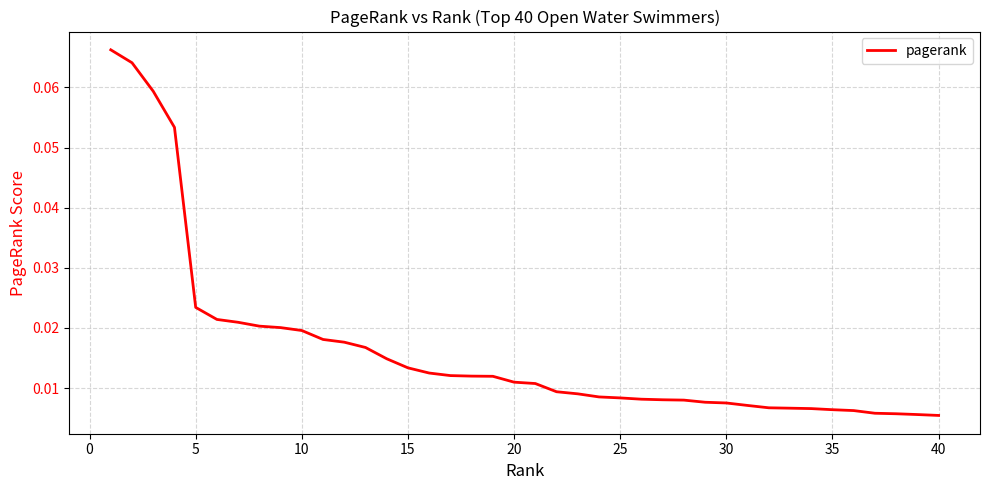

How many lines are shown in the chart?

1